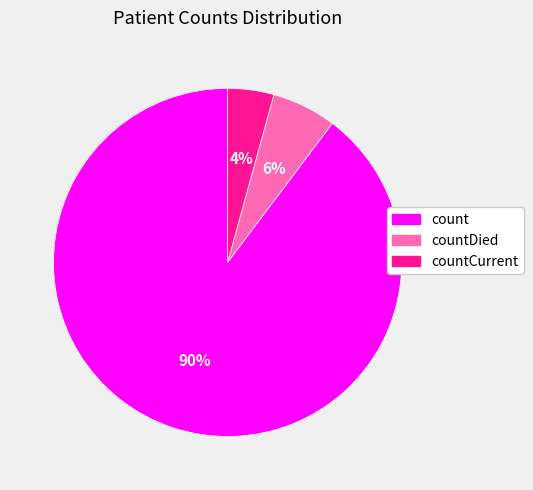

Is there any slice that represents more than half of the pie?

Yes